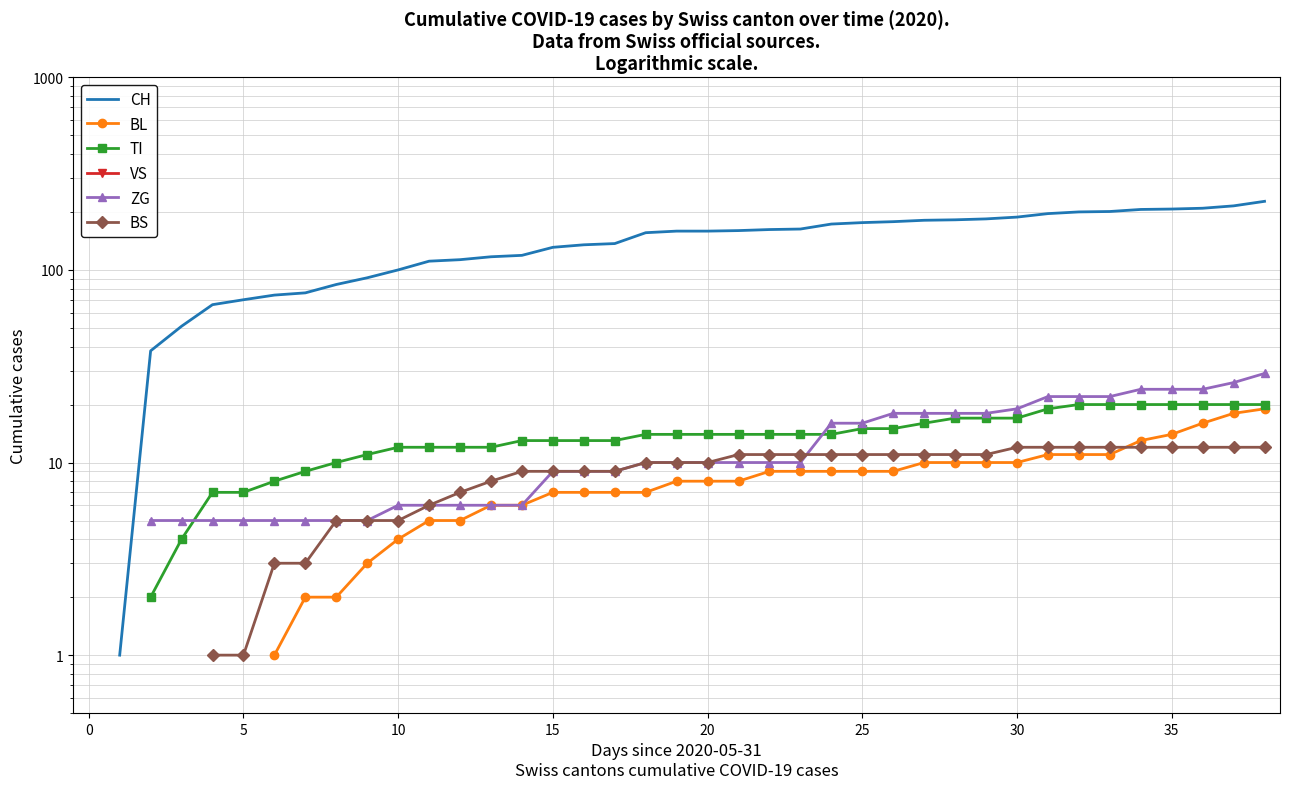

True or false: BL and CH intersect in this chart.

False